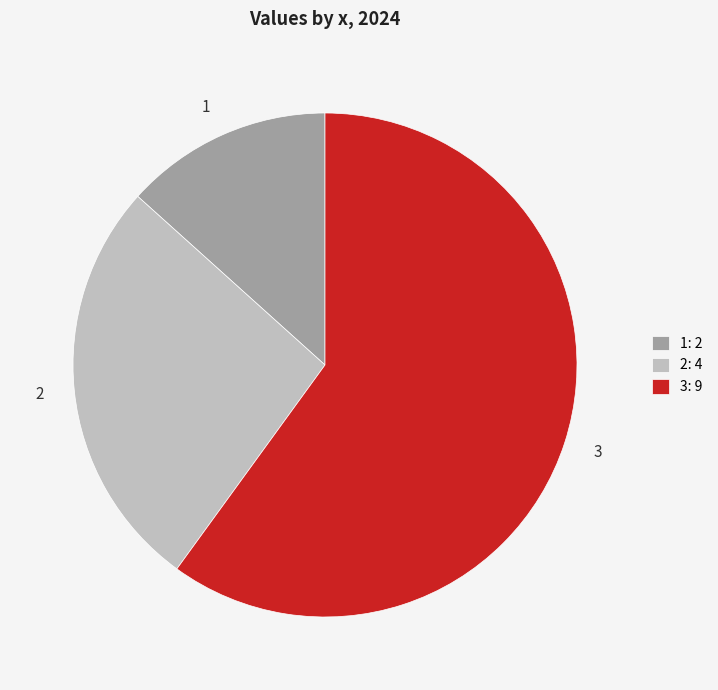

Is the sum of 1 and 2 greater than half?

No